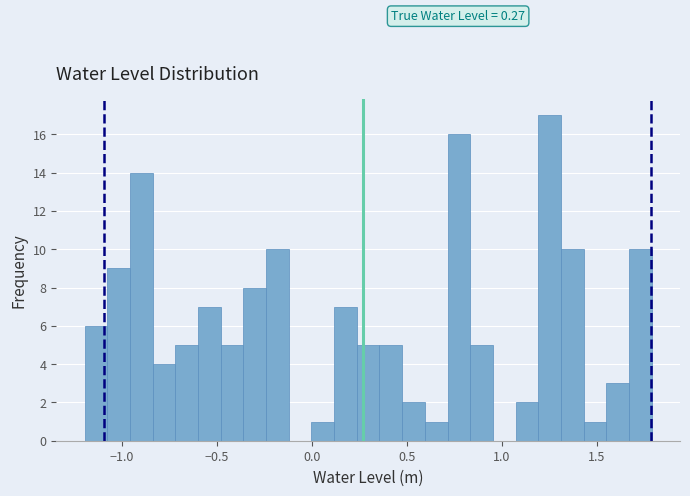

Read against the x-axis, roughly where is the centre of the tallest bar?

1.25